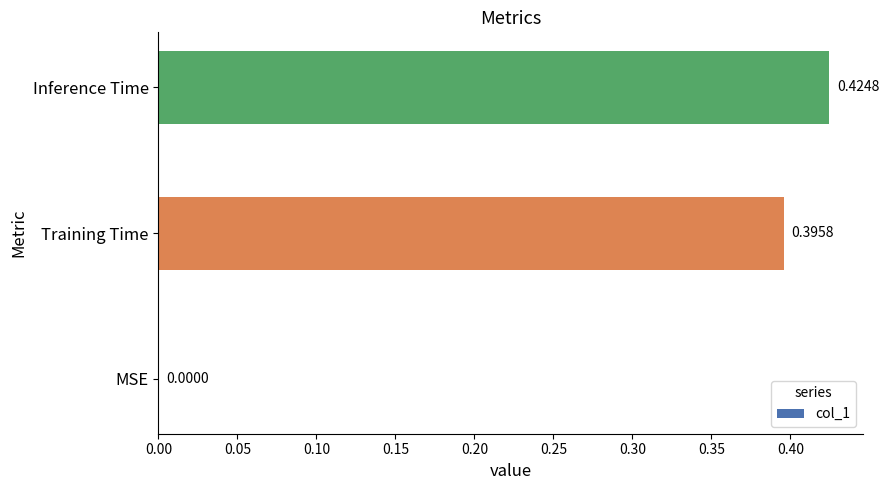

At which label is the value closest to 0?

MSE